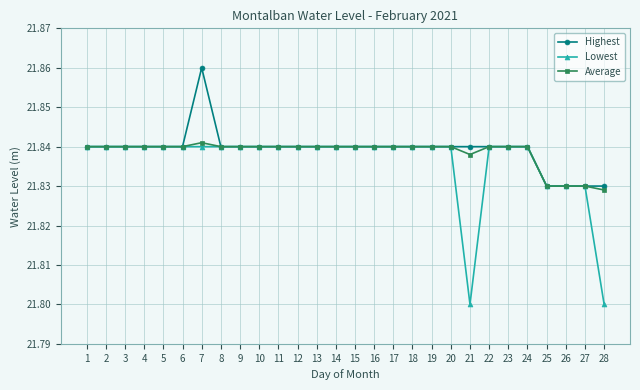

Which series has the widest spread of values?

Lowest